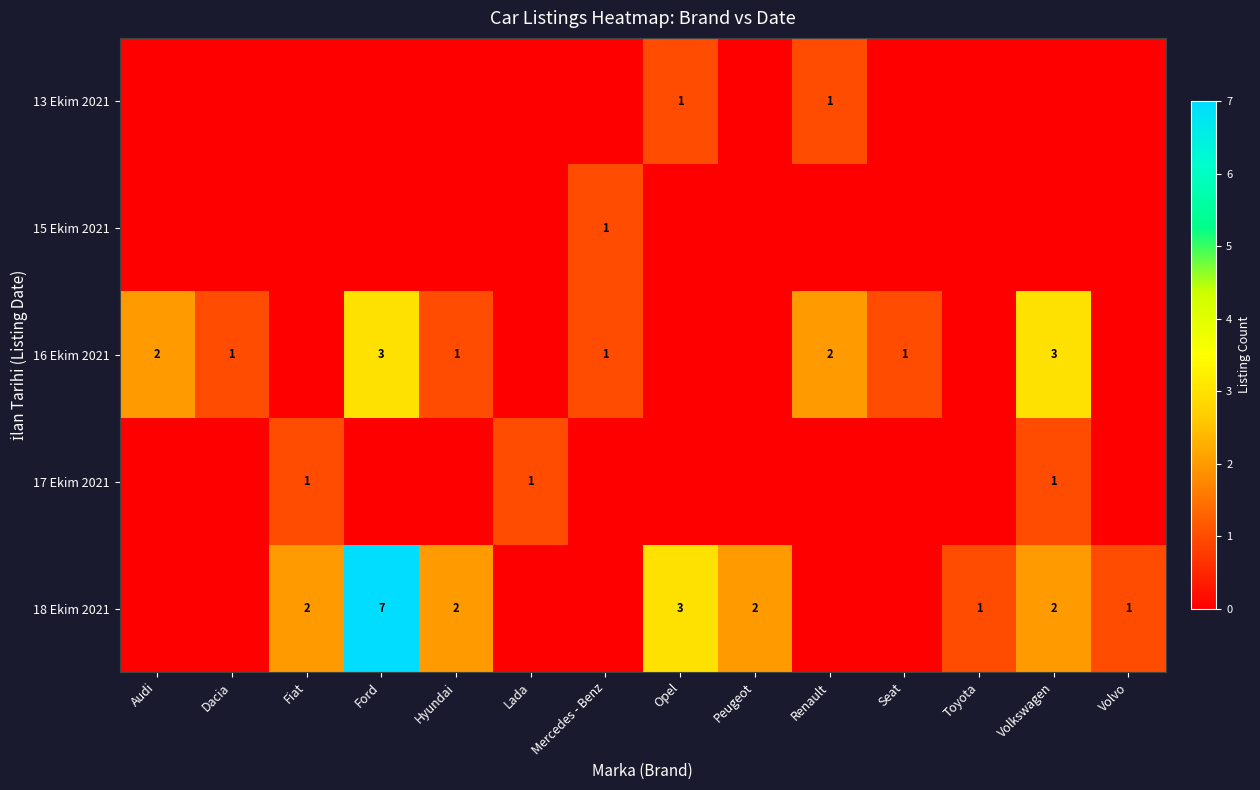

The value of 18 Ekim 2021 at Hyundai is 2. True or false?

True